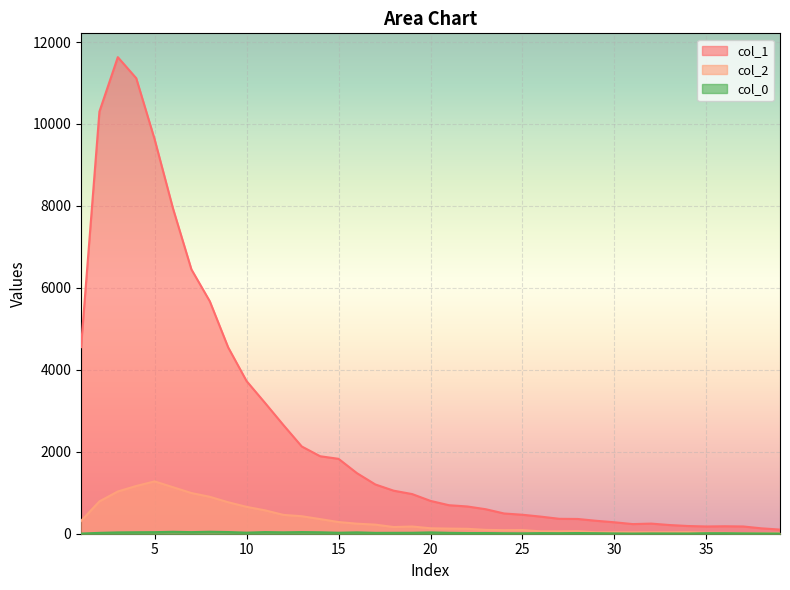

How many distinct data groups are displayed?

3